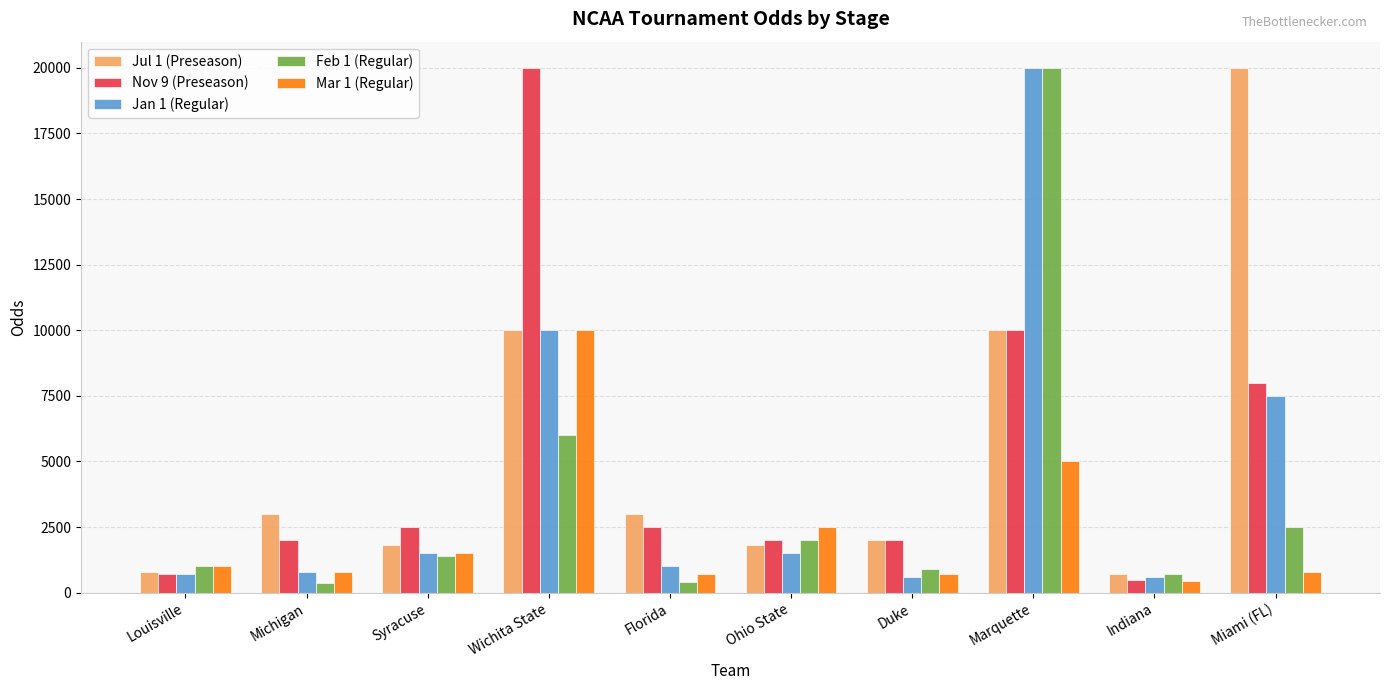

What is the sum of the Jan 1 (Regular) values at Duke and Florida?

1600